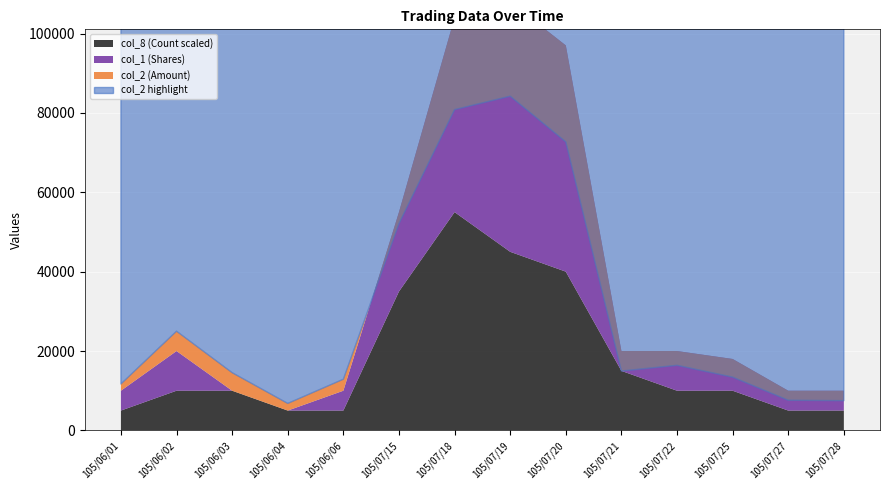

Reading left to right, extract all data points from this chart.

col_1 (Shares): 105/06/01=10000	105/06/02=20000	105/06/03=10000	105/06/04=5000	105/06/06=10000	105/07/15=55000	105/07/18=104000	105/07/19=108000	105/07/20=97000	105/07/21=20000	105/07/22=20000	105/07/25=18000	105/07/27=10000	105/07/28=10000
col_2 (Amount): 105/06/01=11700	105/06/02=25000	105/06/03=14550	105/06/04=6800	105/06/06=12900	105/07/15=52110	105/07/18=80820	105/07/19=84210	105/07/20=72690	105/07/21=14960	105/07/22=16400	105/07/25=13420	105/07/27=7600	105/07/28=7500
col_8 (Count): 105/06/01=1	105/06/02=2	105/06/03=2	105/06/04=1	105/06/06=1	105/07/15=7	105/07/18=11	105/07/19=9	105/07/20=8	105/07/21=3	105/07/22=2	105/07/25=2	105/07/27=1	105/07/28=1